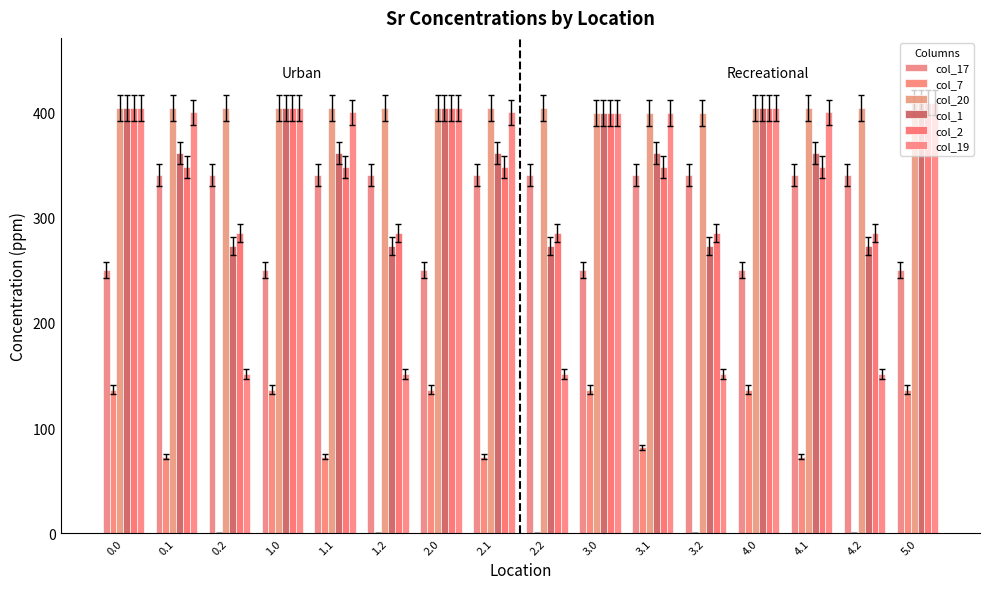

The value of col_20 at 0.1 is 404.0. True or false?

True